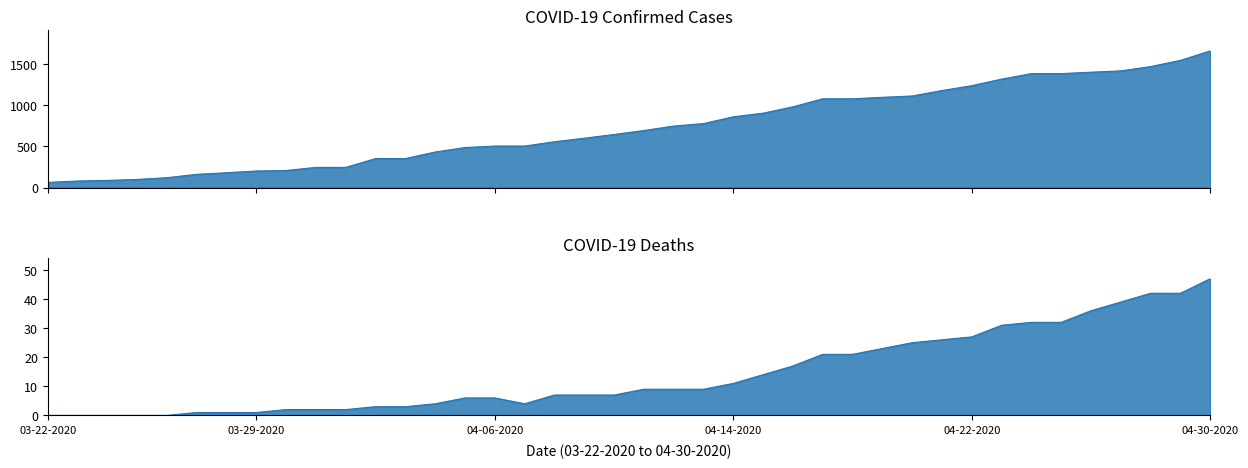

How many lines are shown in the chart?

2